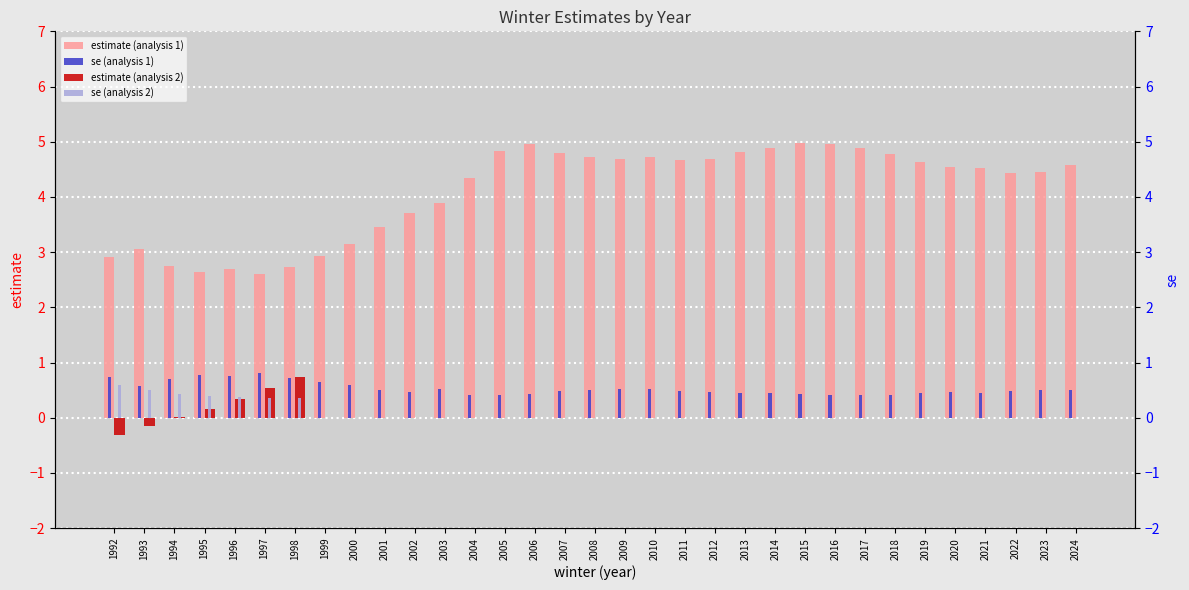

What is the difference between the maximum and minimum values in the se (analysis 1) series?

0.4